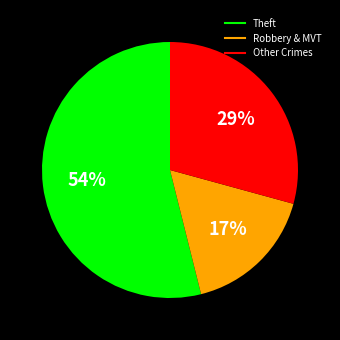

To the nearest percent, what is the difference between the largest and smallest slice percentages?

37%